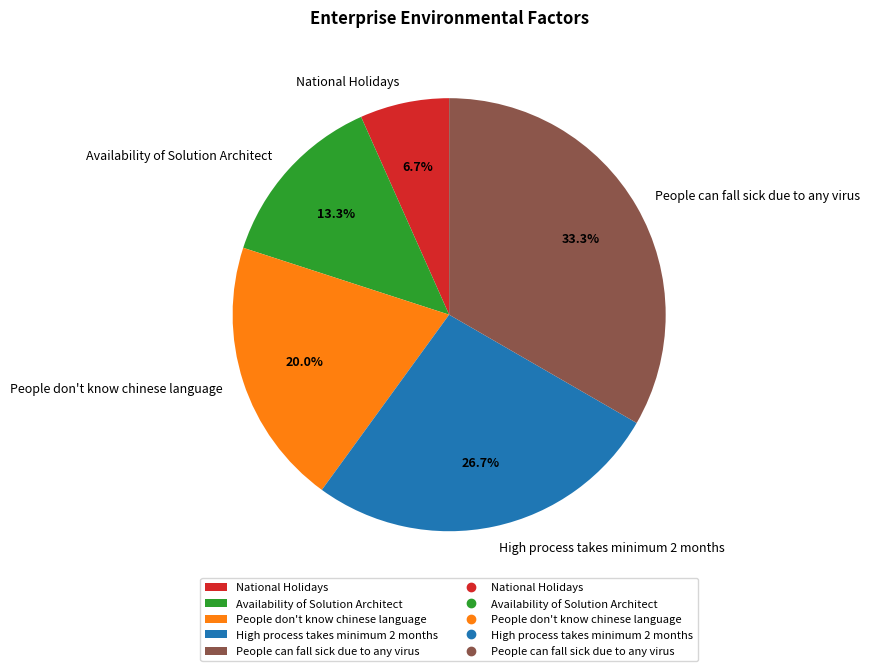

The People can fall sick due to any virus slice represents 33% of the pie. True or false?

True